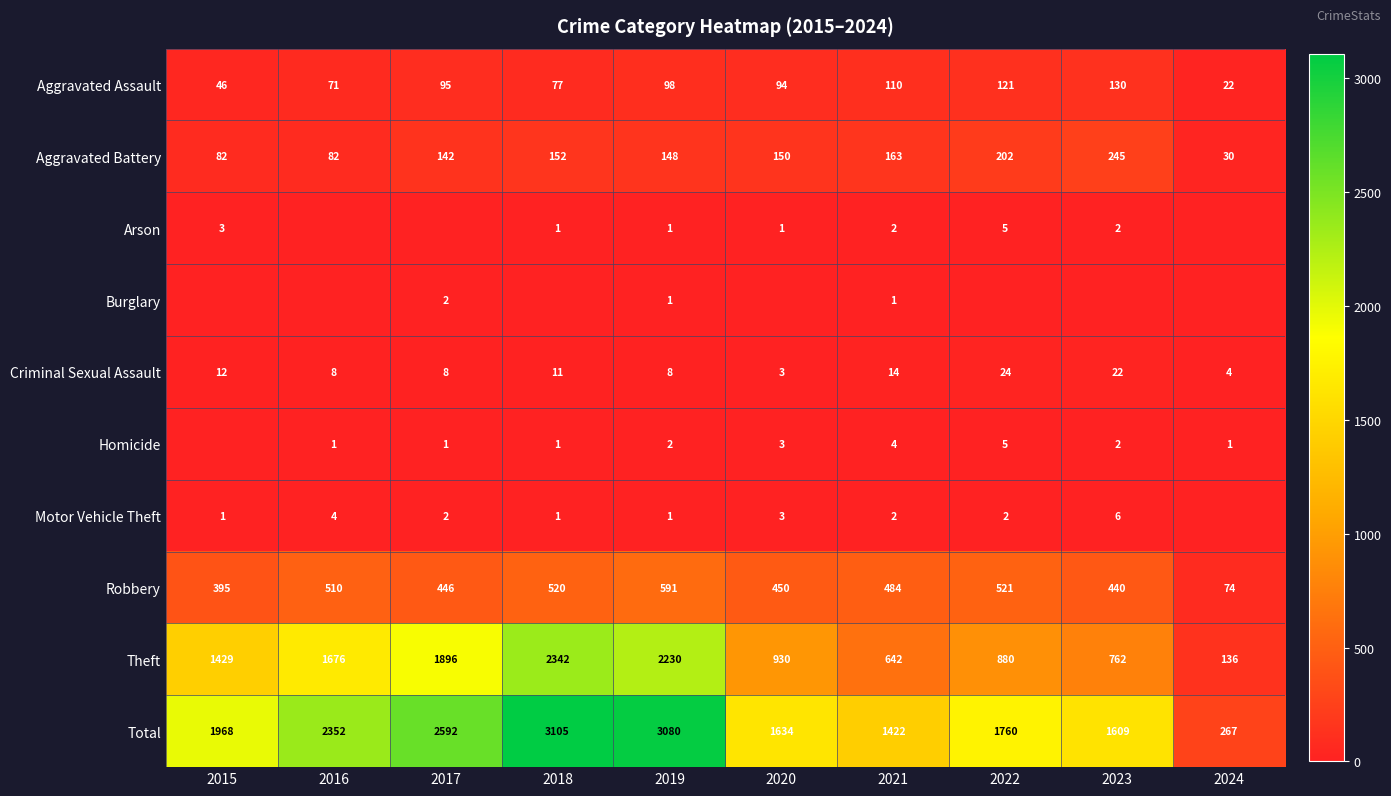

Where is Total nearest to the value 1686?

2020